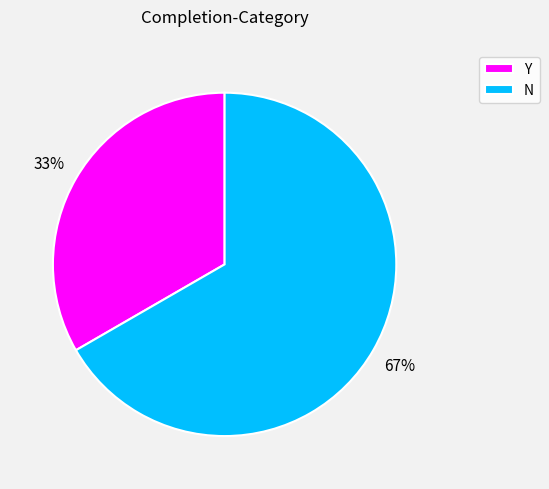

How many slices are in this pie chart?

2